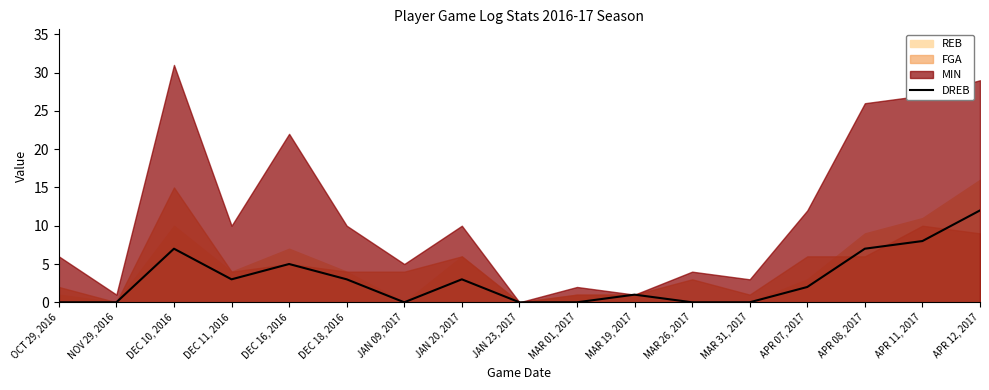

Is it true that the value at APR 12, 2017 is 12?

True